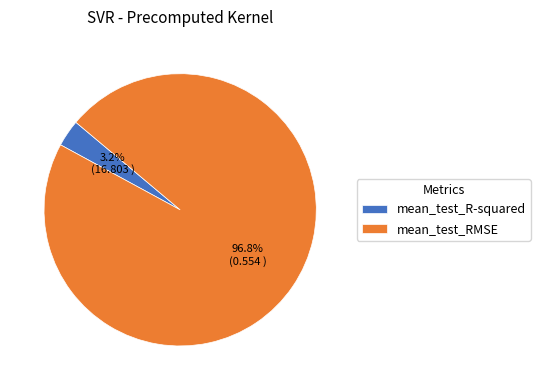

Does mean_test_RMSE account for over 50% of the chart?

Yes